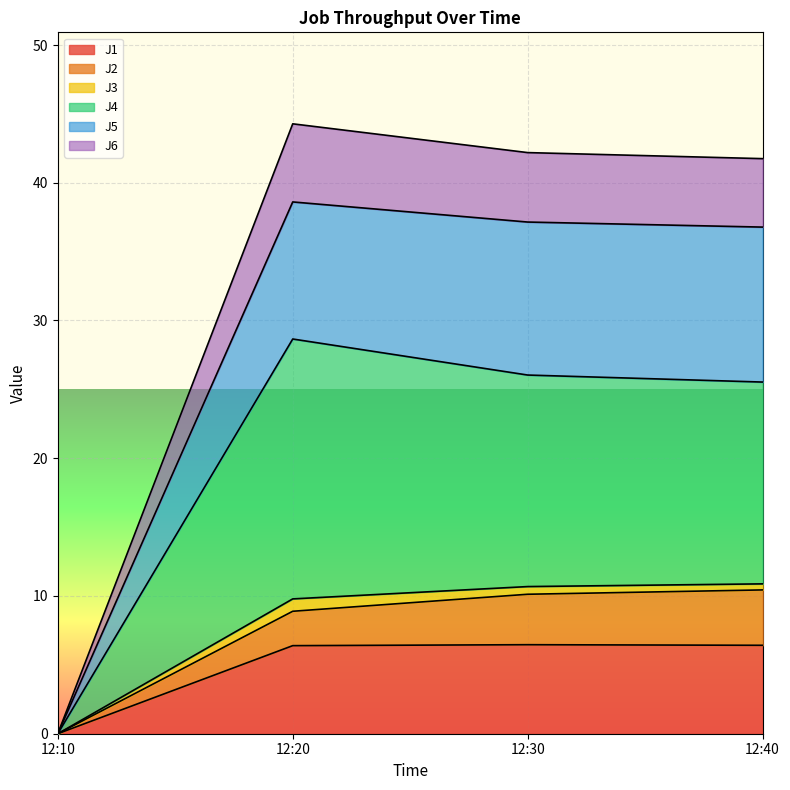

Which category has the lowest value in the J1 series?

12:10